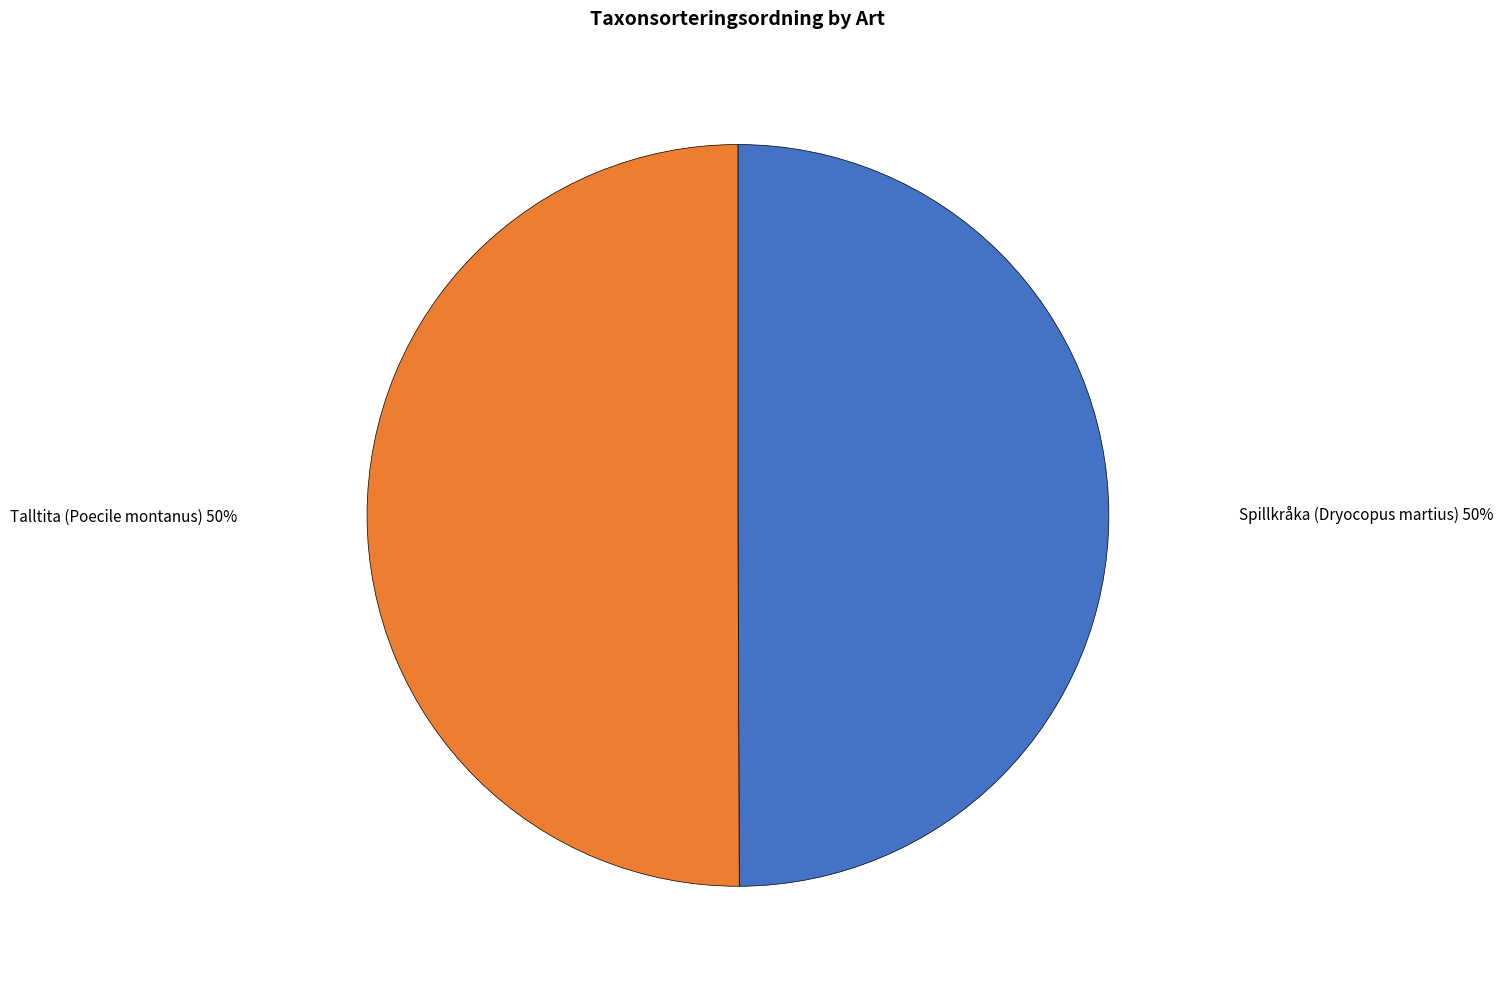

Is the sum of Spillkråka (Dryocopus martius) and Talltita (Poecile montanus) greater than half?

Yes